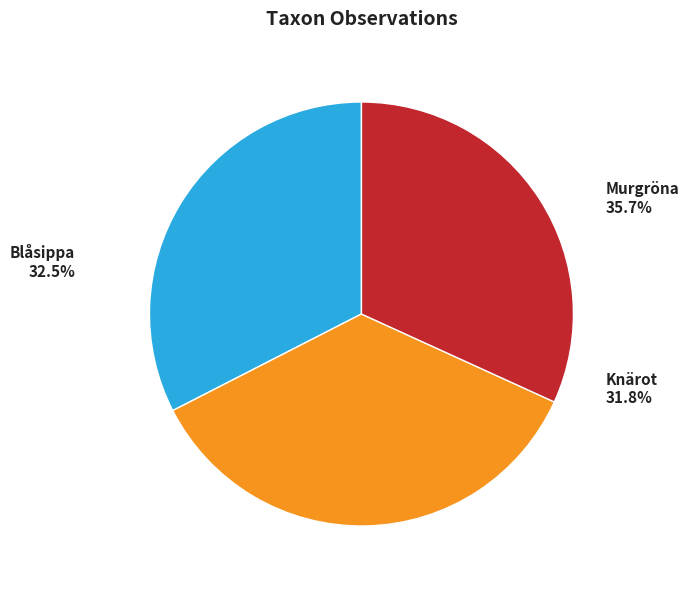

What is the smallest slice in the pie chart?

Knärot